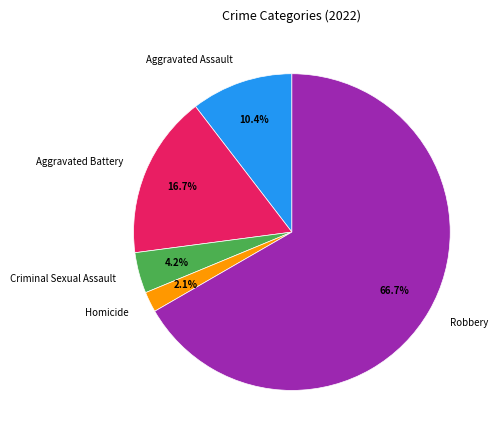

What percentage is the Criminal Sexual Assault slice, to the nearest percent?

4%